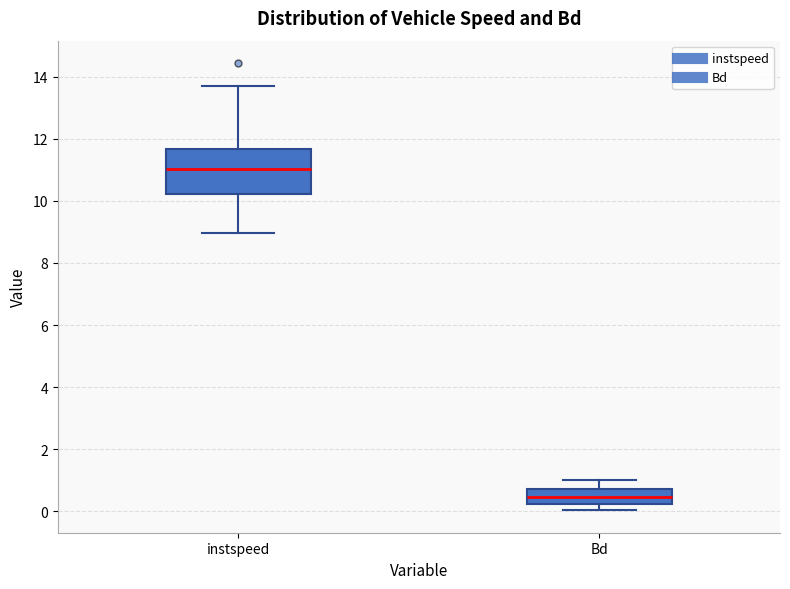

Which box's median line is the lowest?

Bd